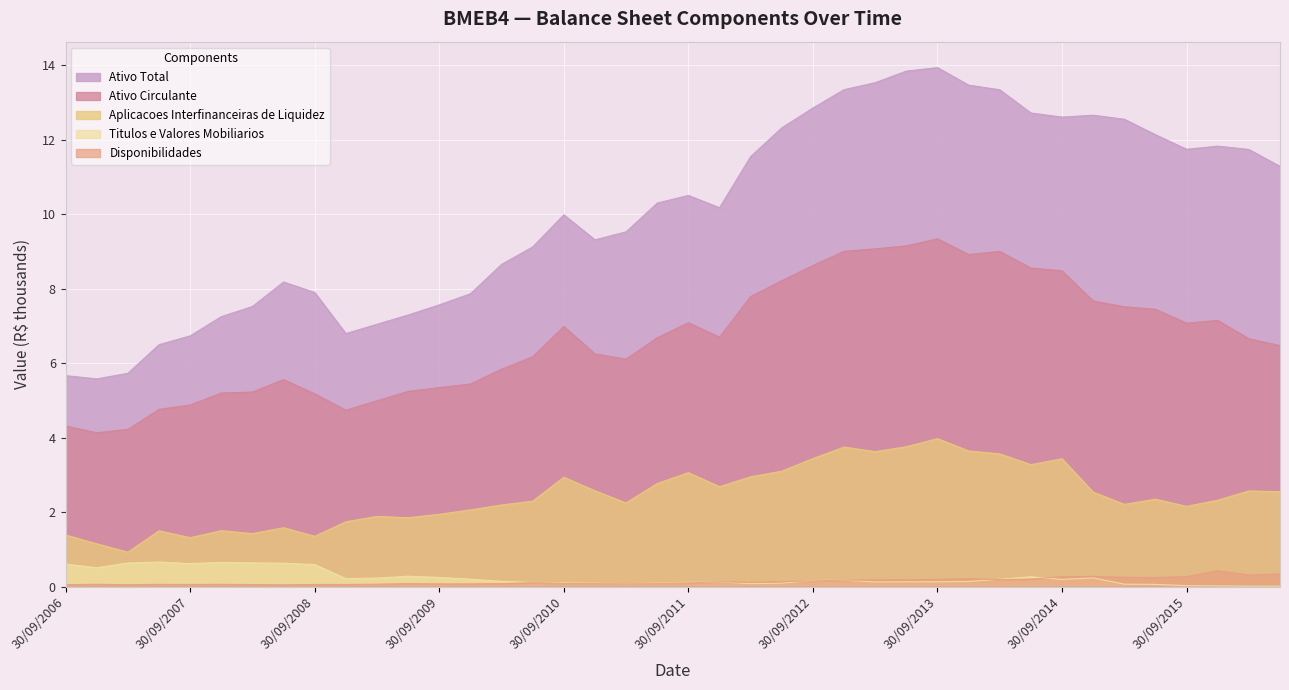

What is the sum of all Ativo Total values?

402.5